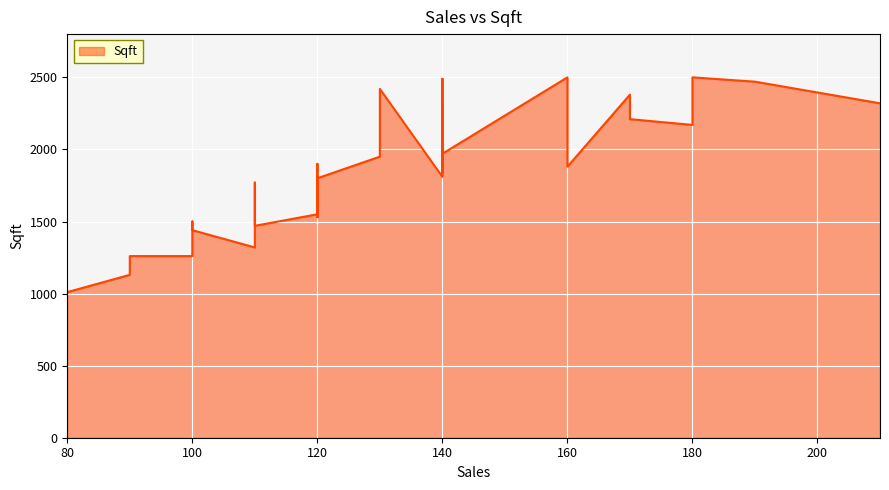

What is the minimum value shown in the chart?

1010